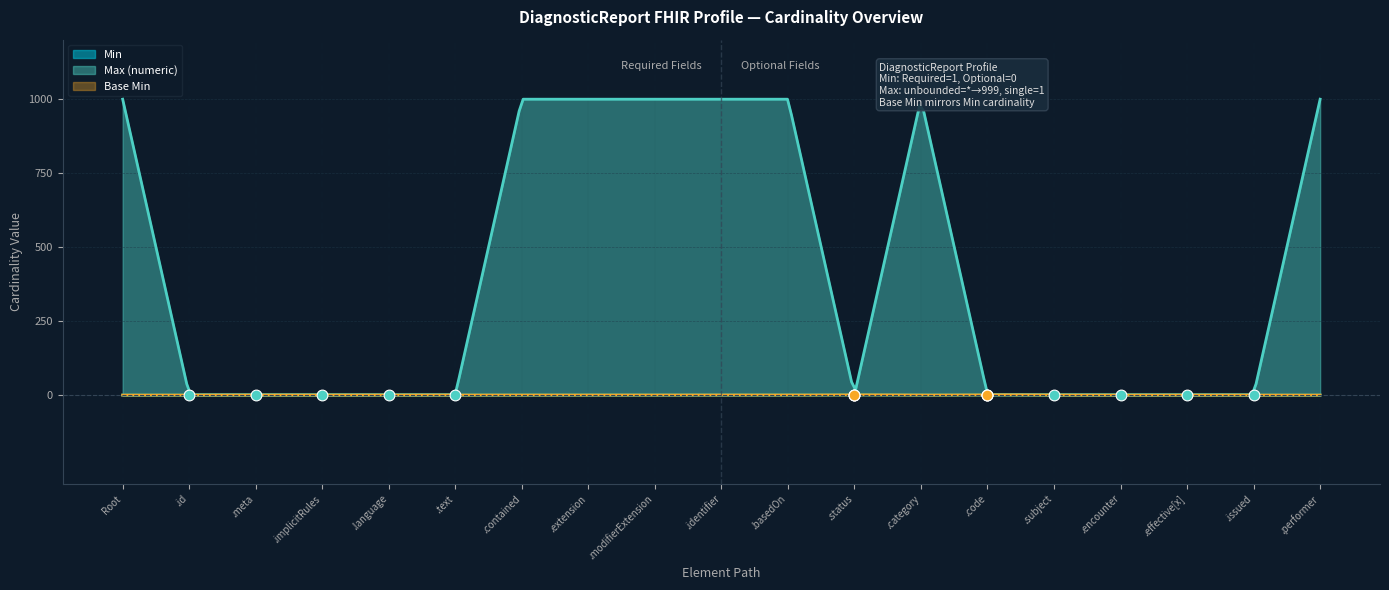

Which series has the largest Y range (max minus min)?

Max (numeric)